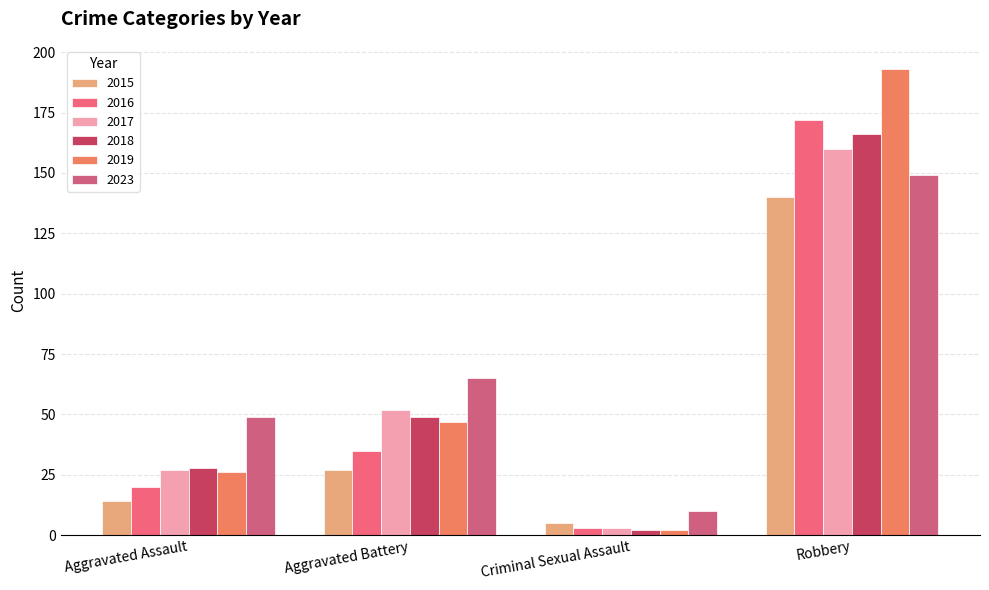

Reading left to right, list all the values displayed in this chart.

2015: Aggravated Assault=14	Aggravated Battery=27	Criminal Sexual Assault=5	Robbery=140
2016: Aggravated Assault=20	Aggravated Battery=35	Criminal Sexual Assault=3	Robbery=172
2017: Aggravated Assault=27	Aggravated Battery=52	Criminal Sexual Assault=3	Robbery=160
2018: Aggravated Assault=28	Aggravated Battery=49	Criminal Sexual Assault=2	Robbery=166
2019: Aggravated Assault=26	Aggravated Battery=47	Criminal Sexual Assault=2	Robbery=193
2023: Aggravated Assault=49	Aggravated Battery=65	Criminal Sexual Assault=10	Robbery=149